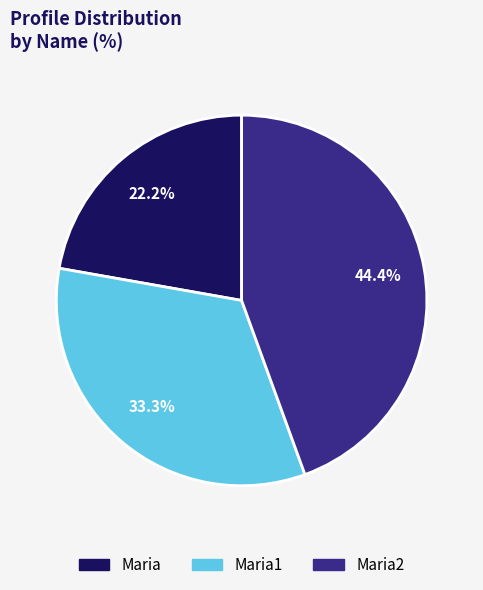

How many slices are in this pie chart?

3